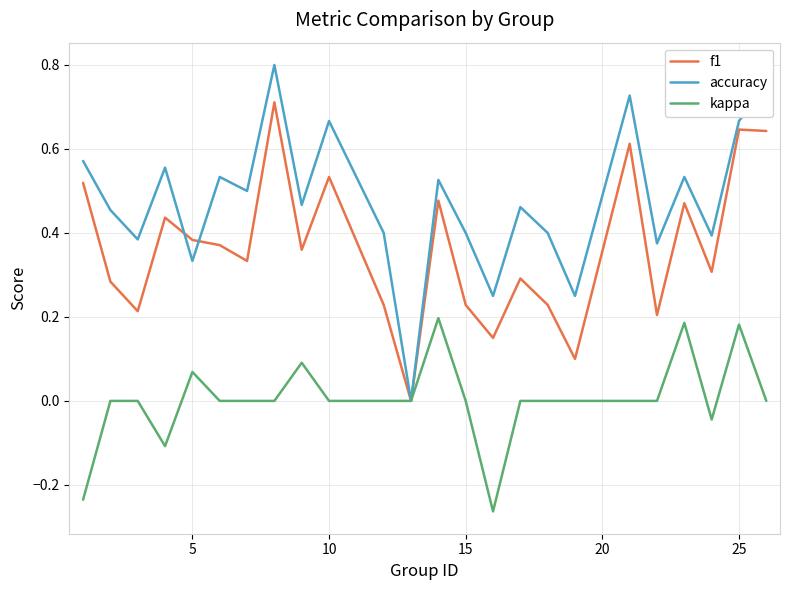

Rank the series by their average value, from lowest to highest.

kappa, f1, accuracy